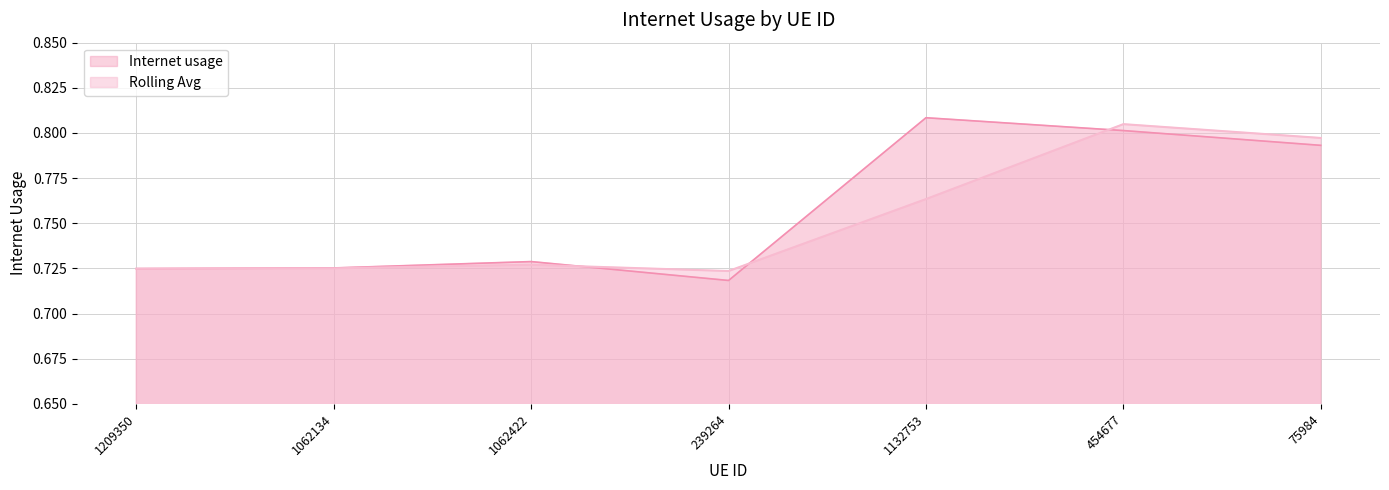

True or false: the data shows 0.8 at 454677.

True